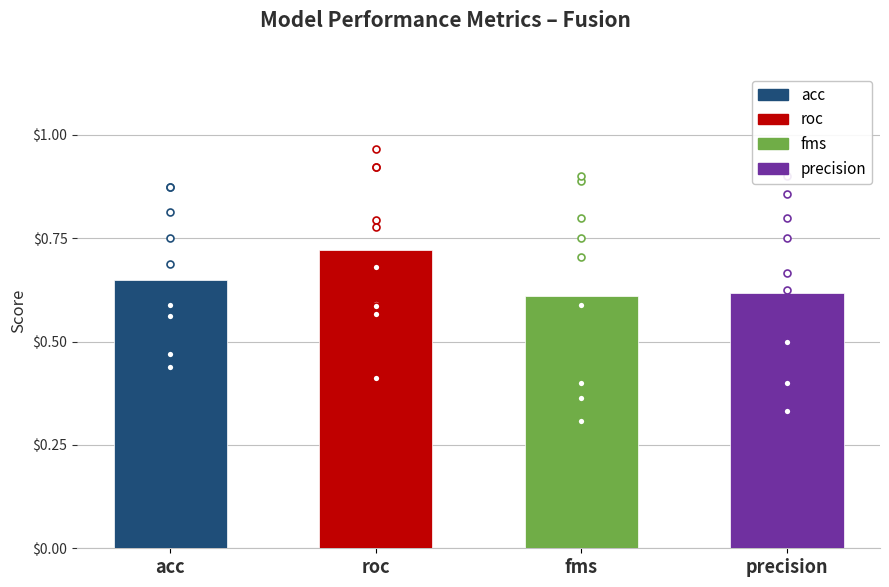

Which series has the largest total across all categories?

roc